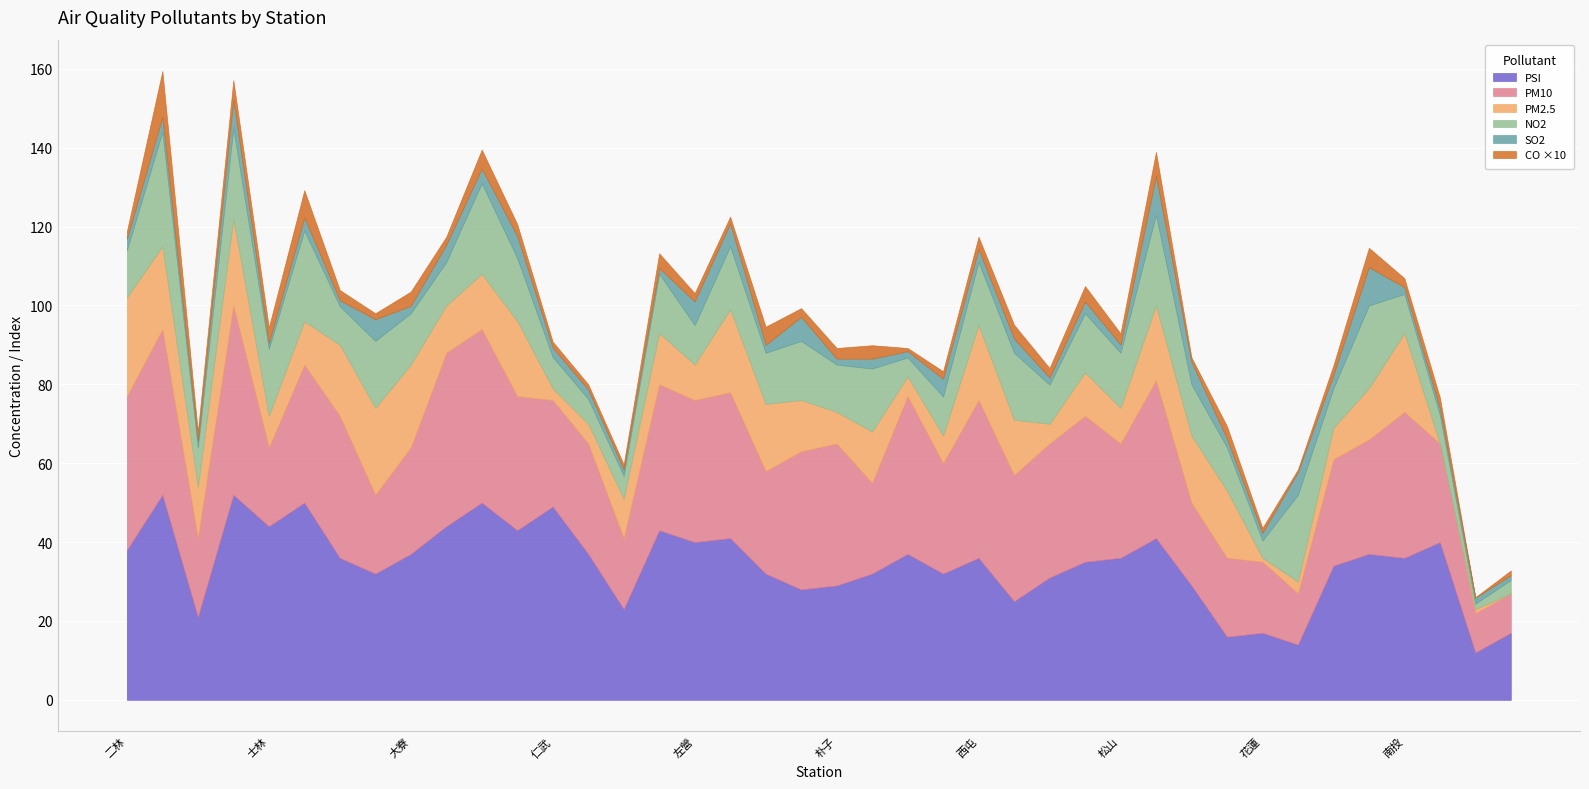

What is the sum of all PM2.5 values?

487.0